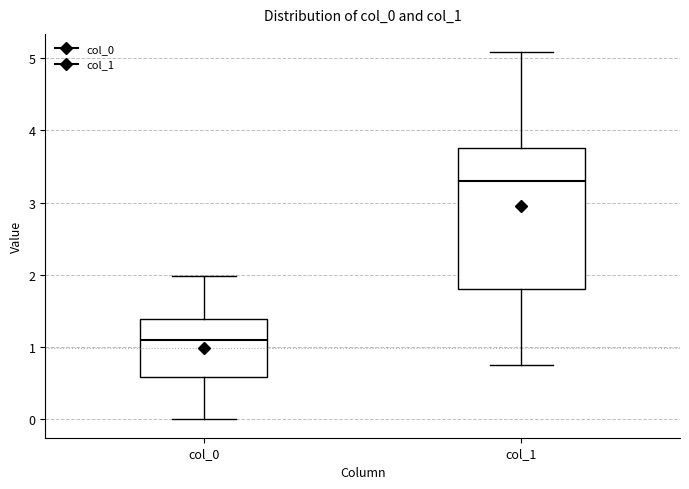

Reading left to right, transcribe this box plot: for each box, give where its median line is, the range the box spans, and where its two whiskers end, as read against the y-axis. The values are not printed on the chart, so give them approximately, as read against the axis.

col_0: median 1.1, box 0.6 to 1.4, whiskers 0.0 to 2.0
col_1: median 3.3, box 1.8 to 3.8, whiskers 0.8 to 5.1